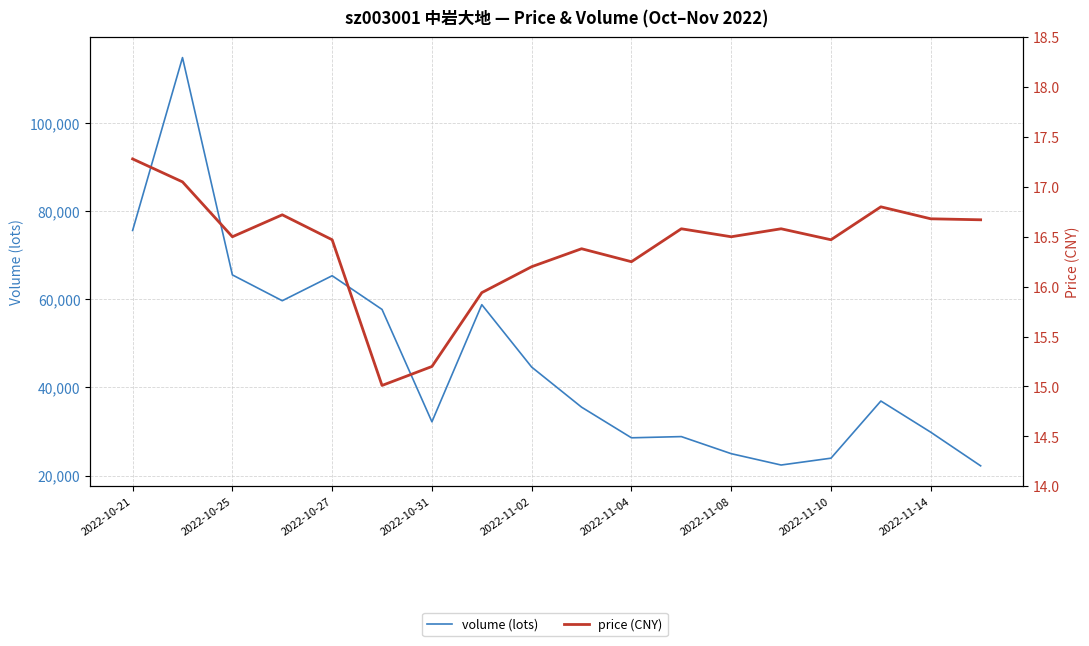

What is the label of the 17th point from the left?

2022-11-14